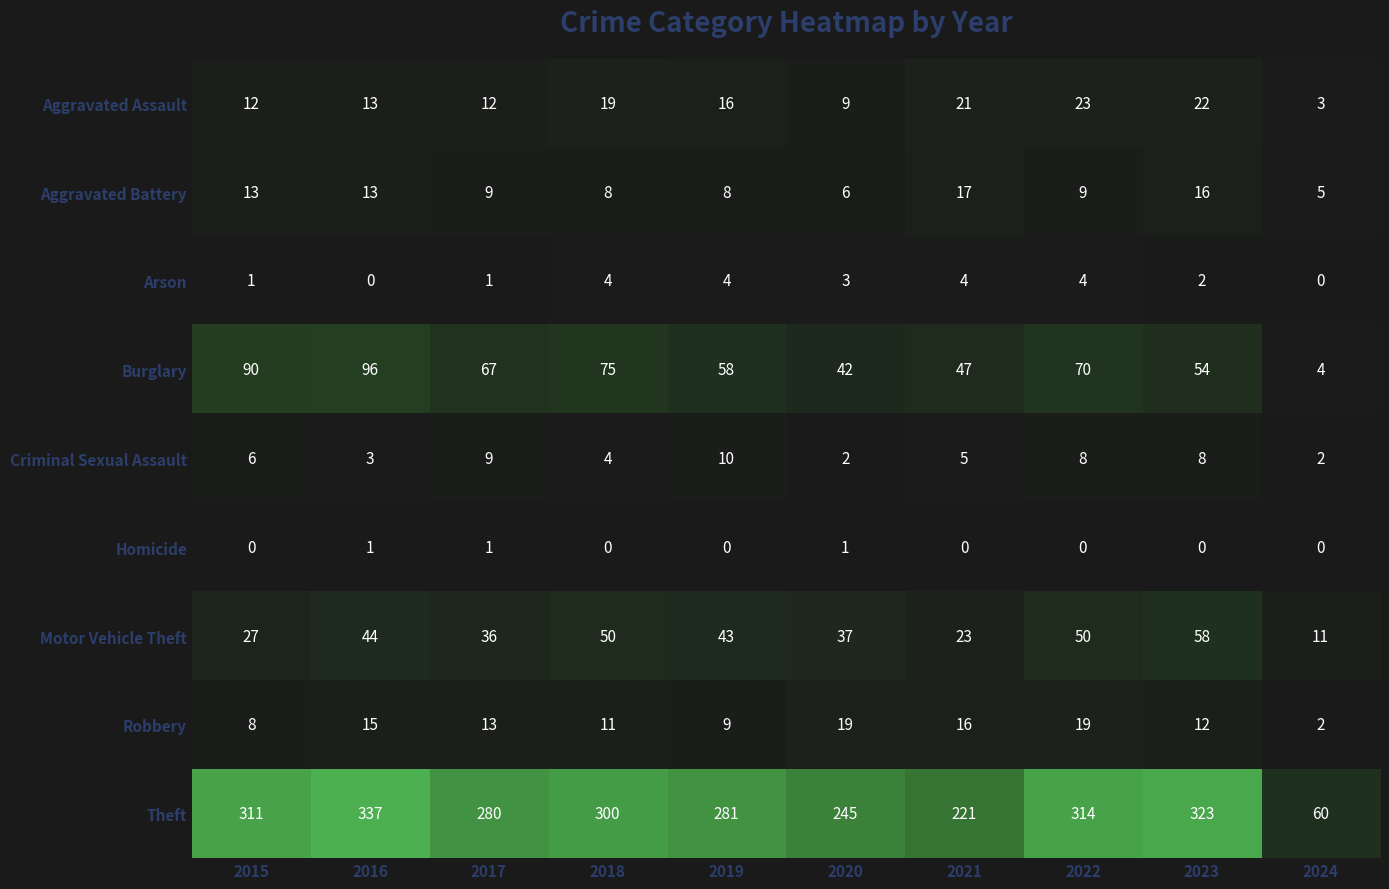

Which series has the widest spread of values?

Theft